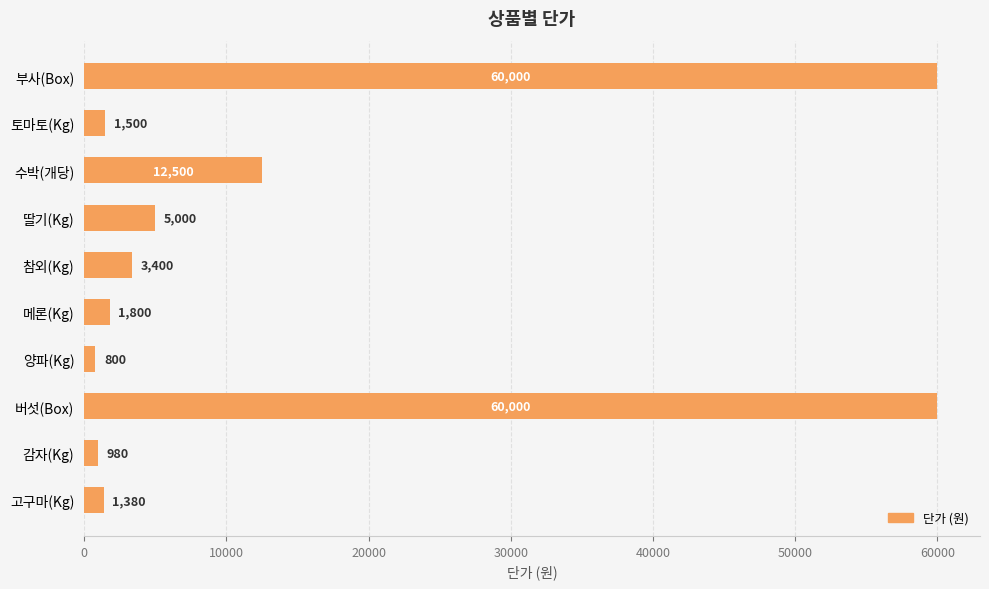

What is the difference between the maximum and second lowest values?

59020